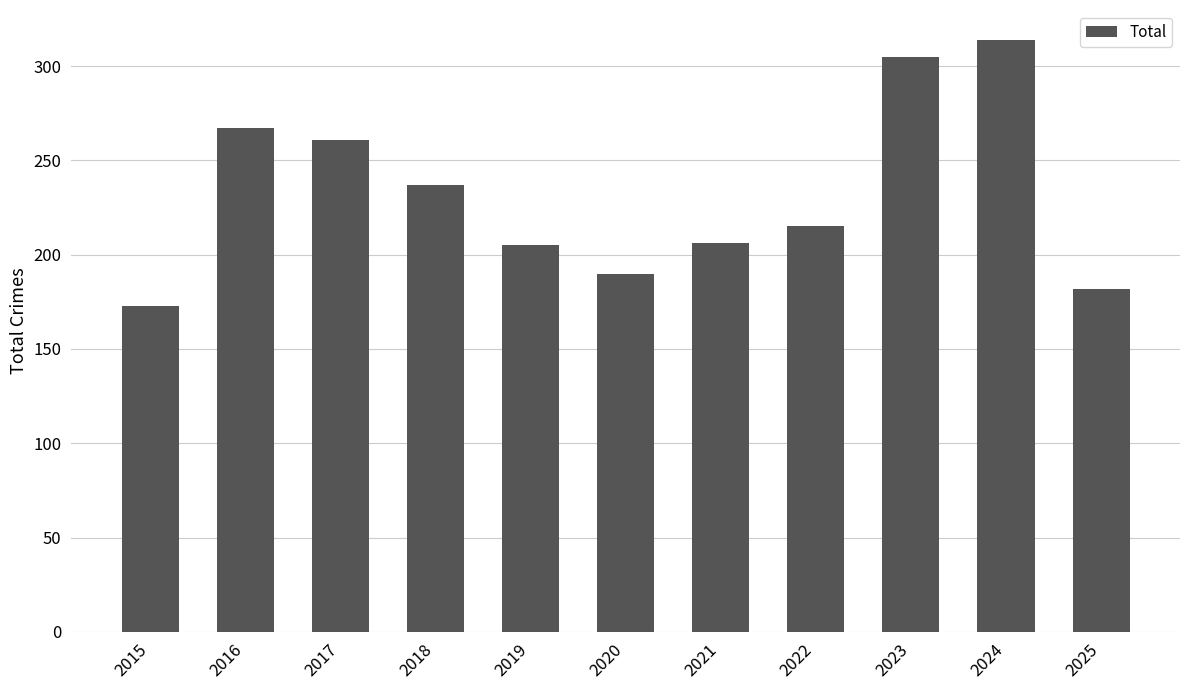

What is the value of the 10th bar from the left?

314